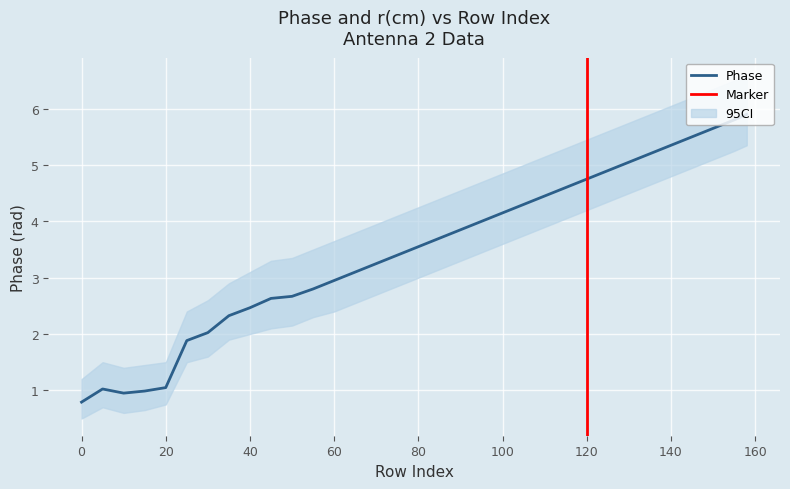

The value of Phase at 140 is 7.4. True or false?

False